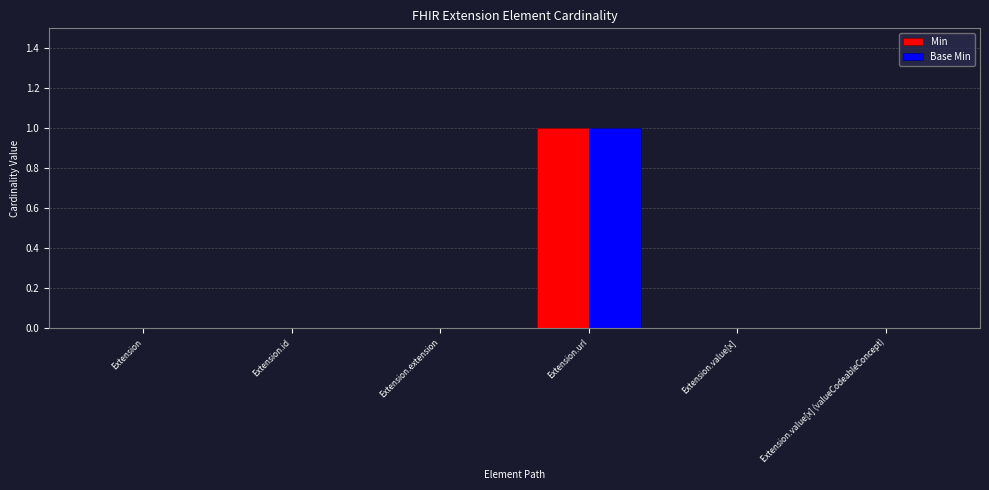

At which category is the sum across all series the highest?

Extension.url